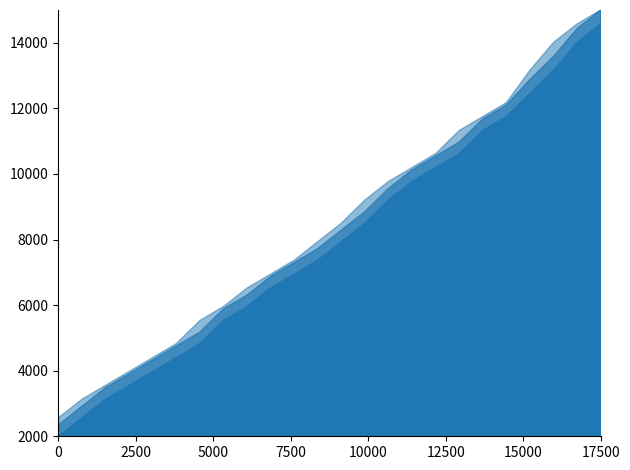

What are all the series names shown in the legend?

stimOnset, stimOffset, itiOffset